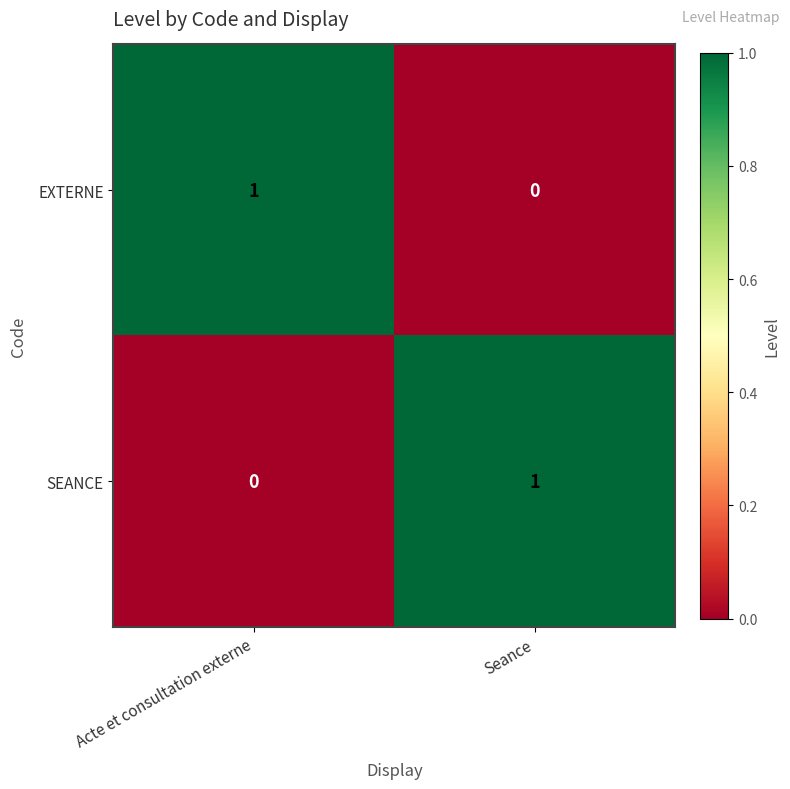

Where is SEANCE nearest to the value 0?

Acte et consultation externe